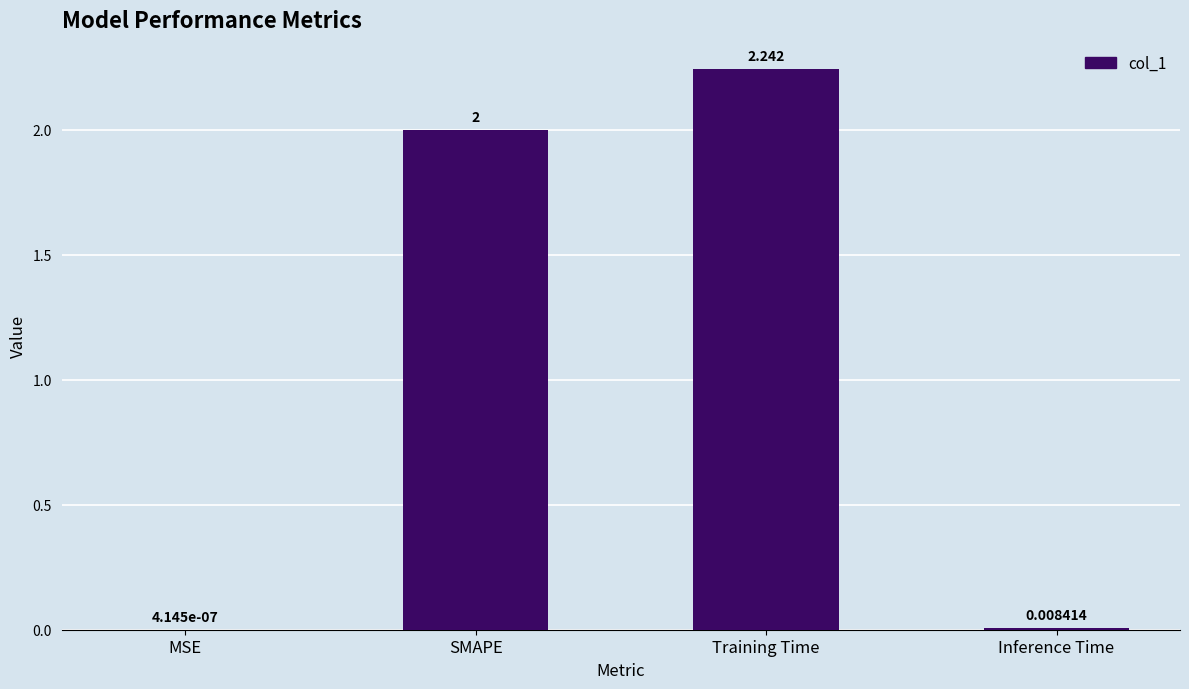

Which category has the highest value across all series?

Training Time